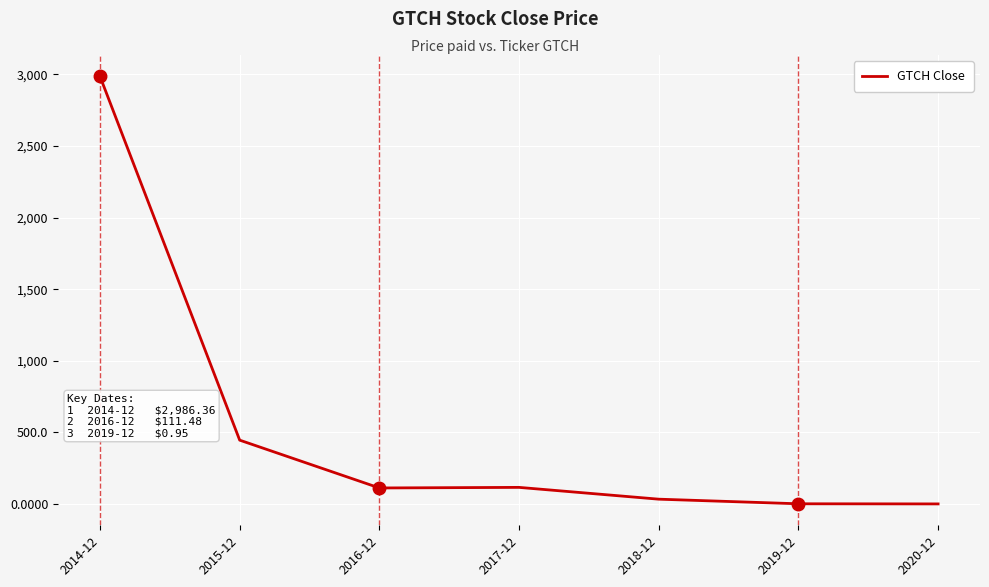

What is the maximum value shown in the chart?

2986.4